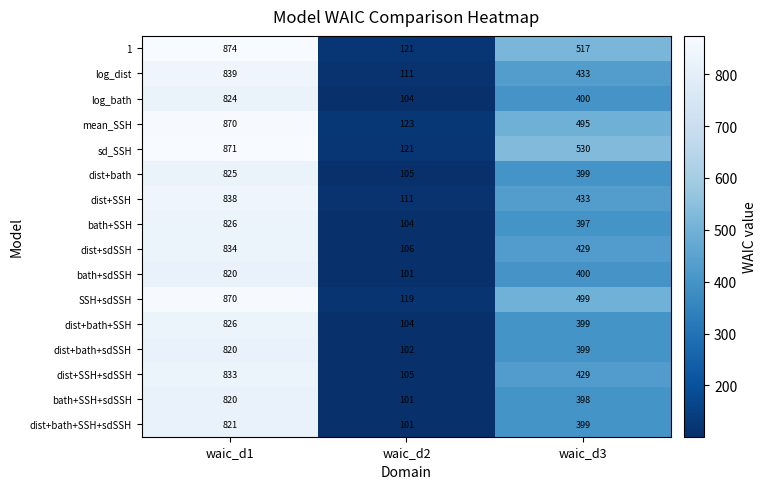

Is it true that dist+bath+sdSSH equals 820 at waic_d1?

True